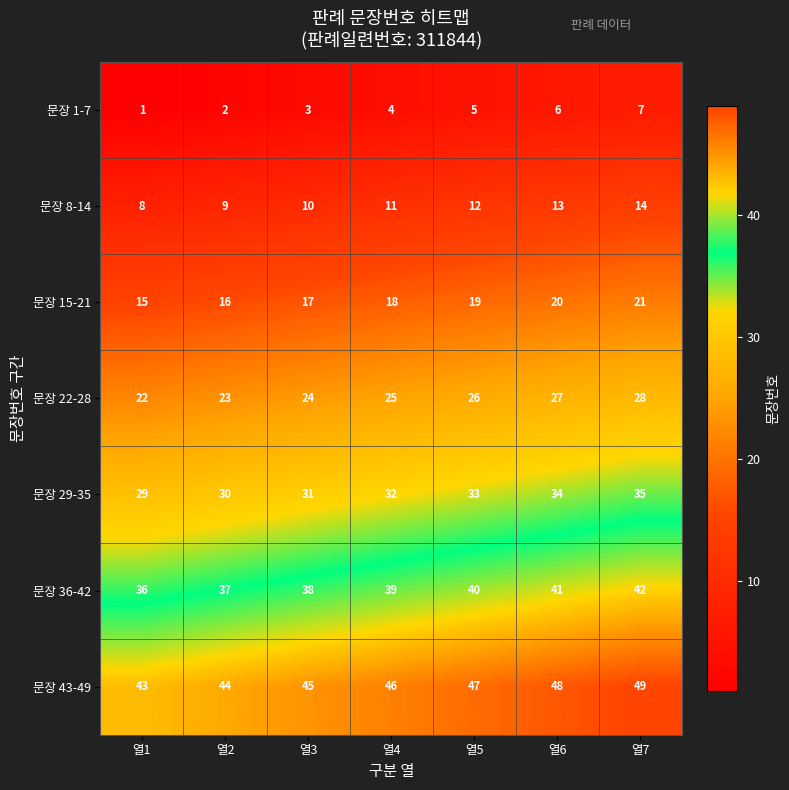

Rank the categories by 문장 22-28 value from highest to lowest.

열7, 열6, 열5, 열4, 열3, 열2, 열1